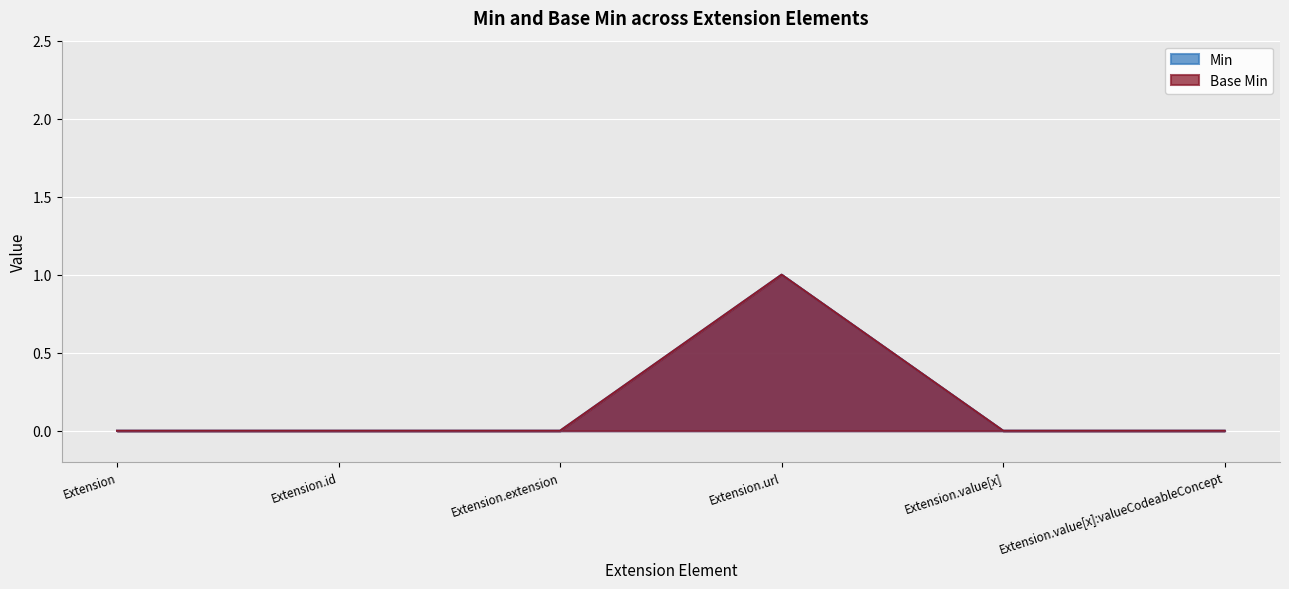

At which label is Base Min closest to 0?

Extension